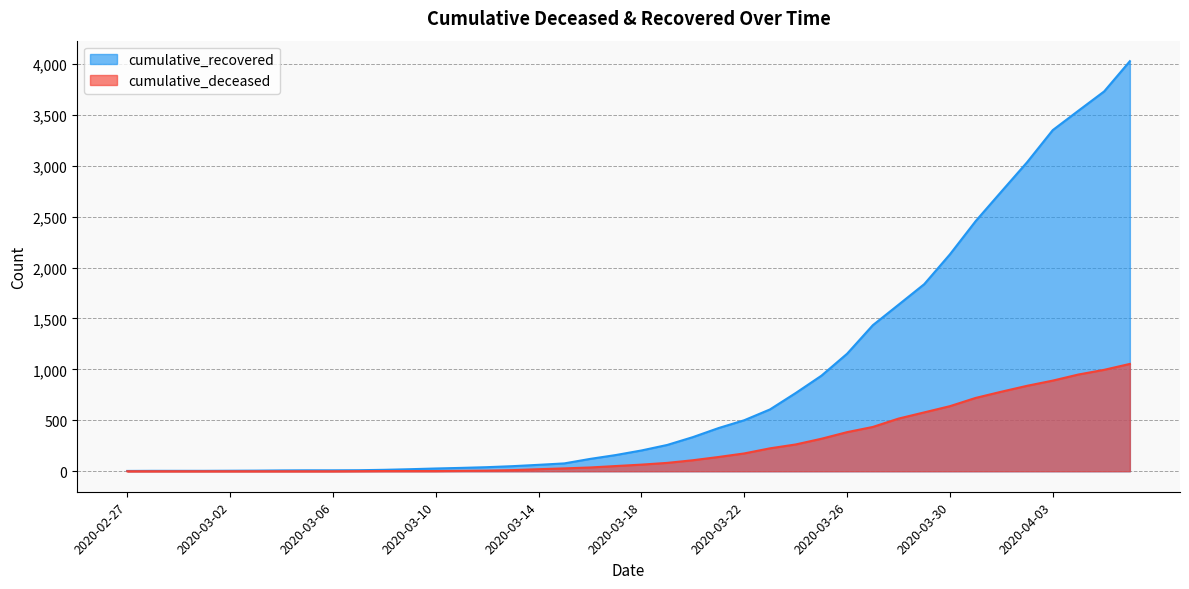

What is the total value across all series at 2020-03-06?

9